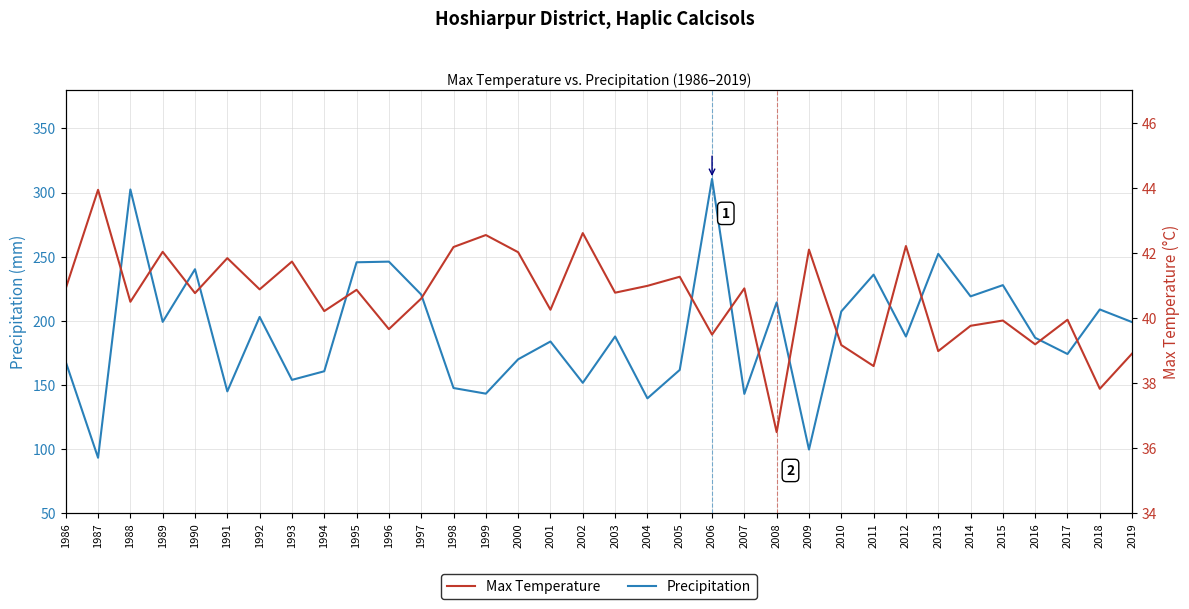

List the labels in order of Max Temperature value, largest first.

1987, 2002, 1999, 2012, 1998, 2009, 1989, 2000, 1991, 1993, 2005, 2004, 1986, 2007, 1992, 1995, 2003, 1990, 1997, 1988, 2001, 1994, 2017, 2015, 2014, 1996, 2006, 2016, 2010, 2013, 2019, 2011, 2018, 2008